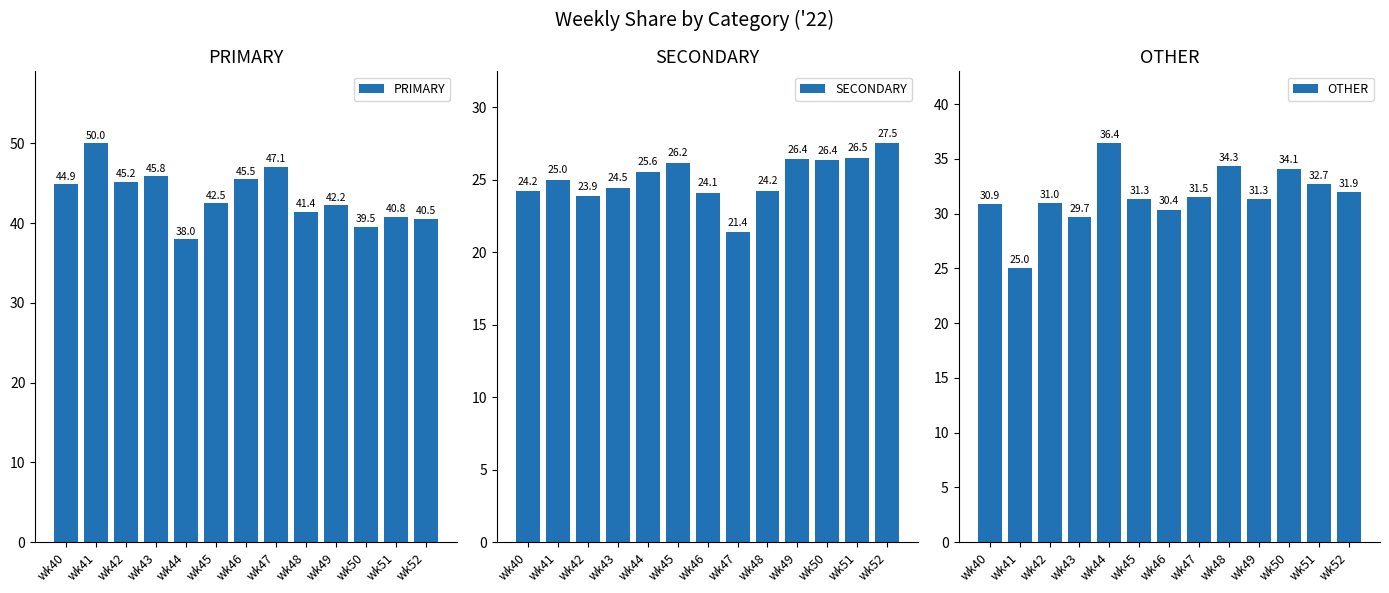

Where does the SECONDARY series first go above 25?

wk44